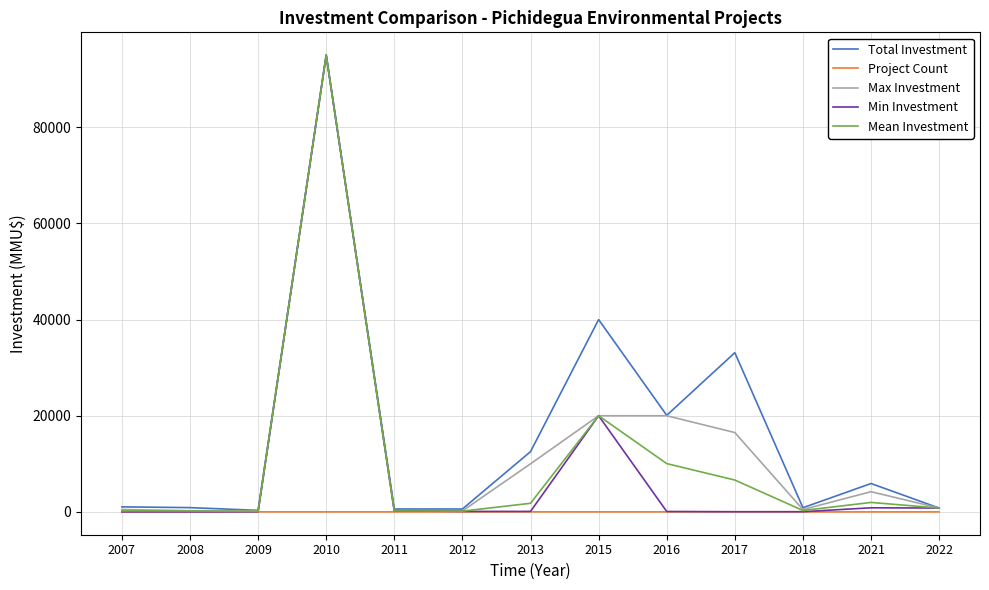

At which category is the sum across all series the highest?

2010